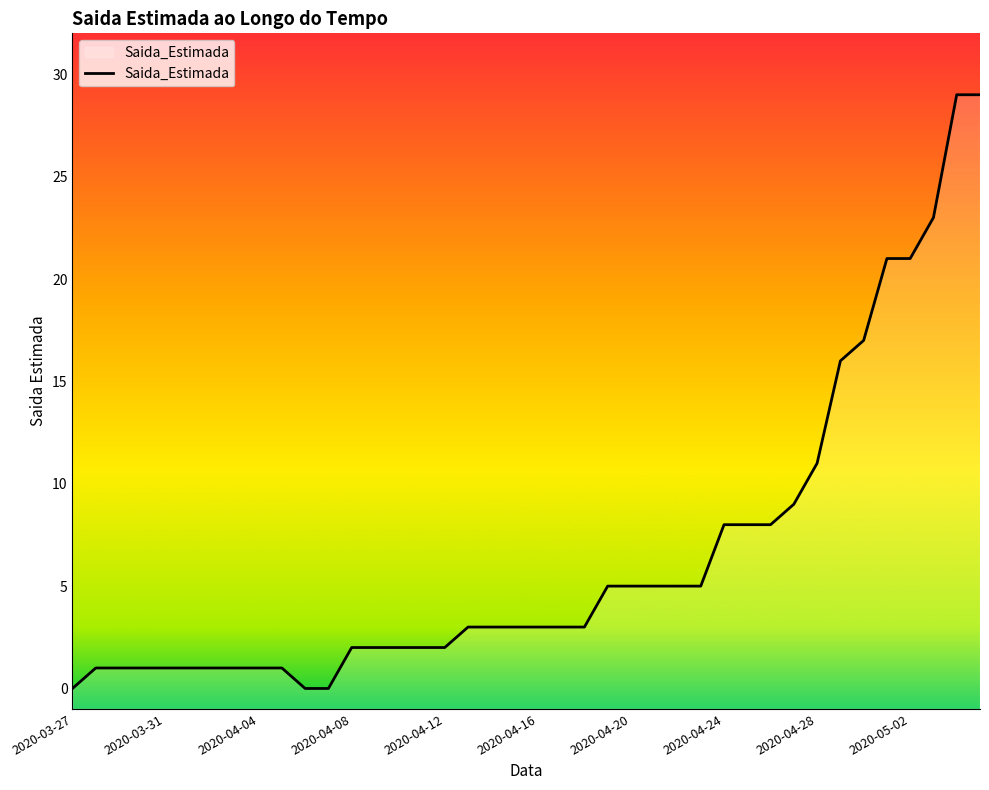

What is the difference between the maximum and minimum values?

29